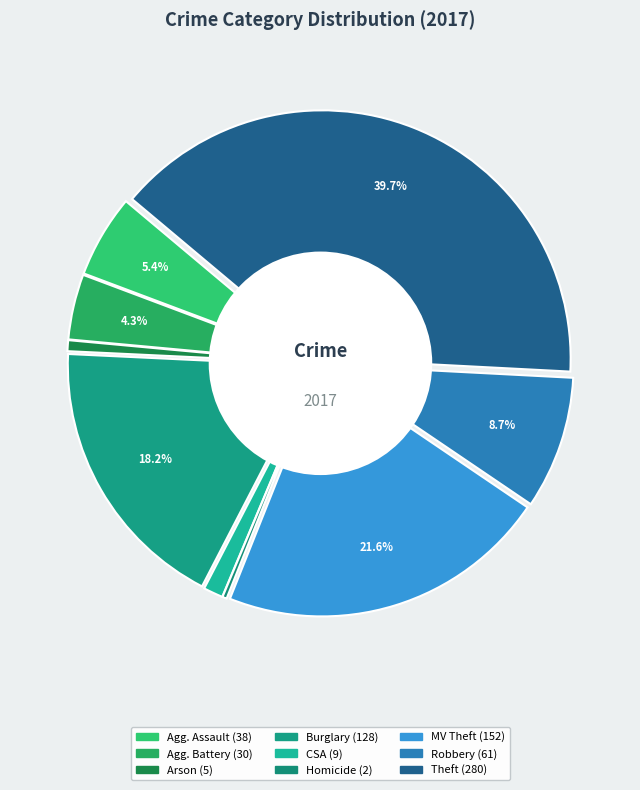

To the nearest percent, what is the difference between the largest and smallest slice percentages?

39%